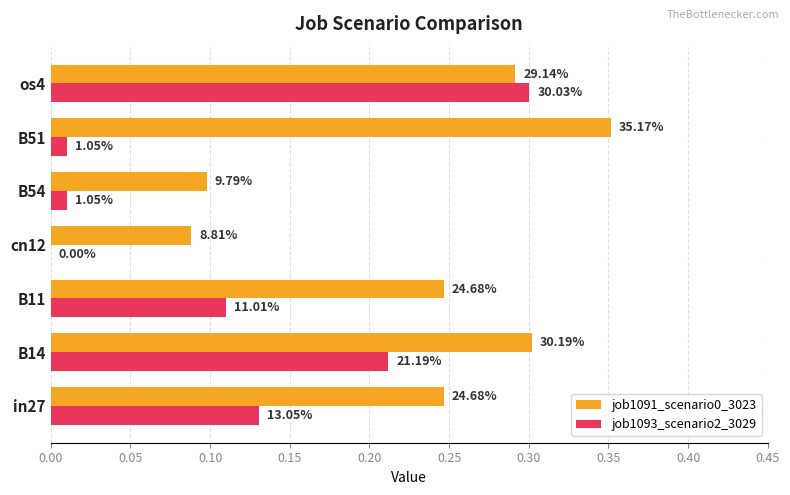

What is the difference between the maximum and minimum values in the job1091_scenario0_3023 series?

0.3